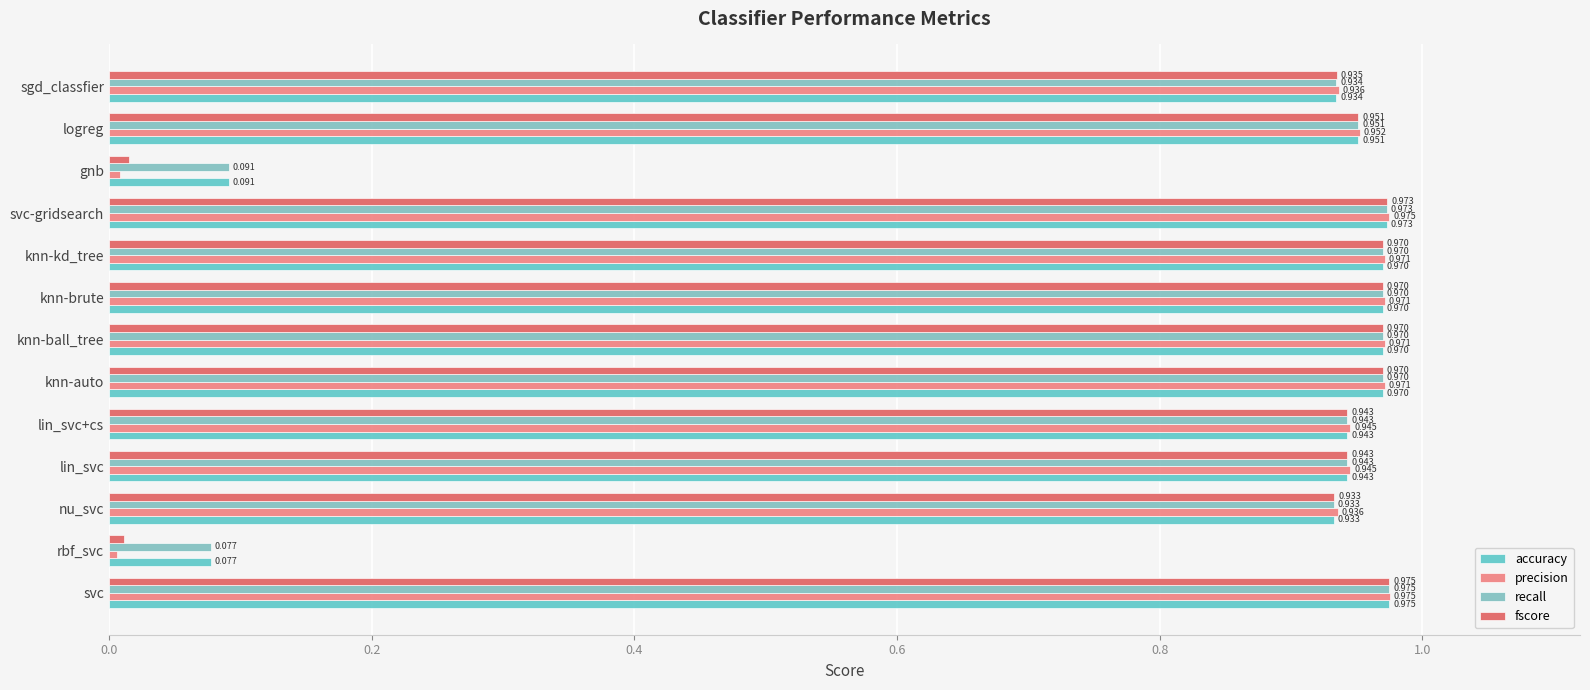

Which category has the lowest value across all series?

rbf_svc